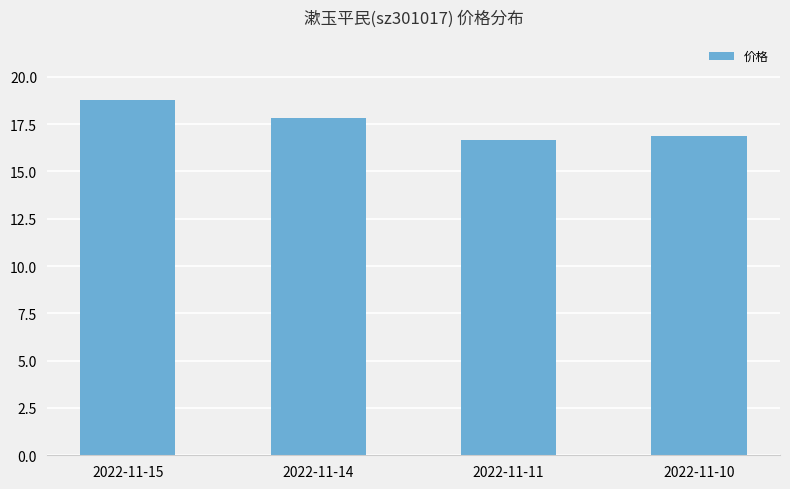

Does the chart contain any negative values?

No